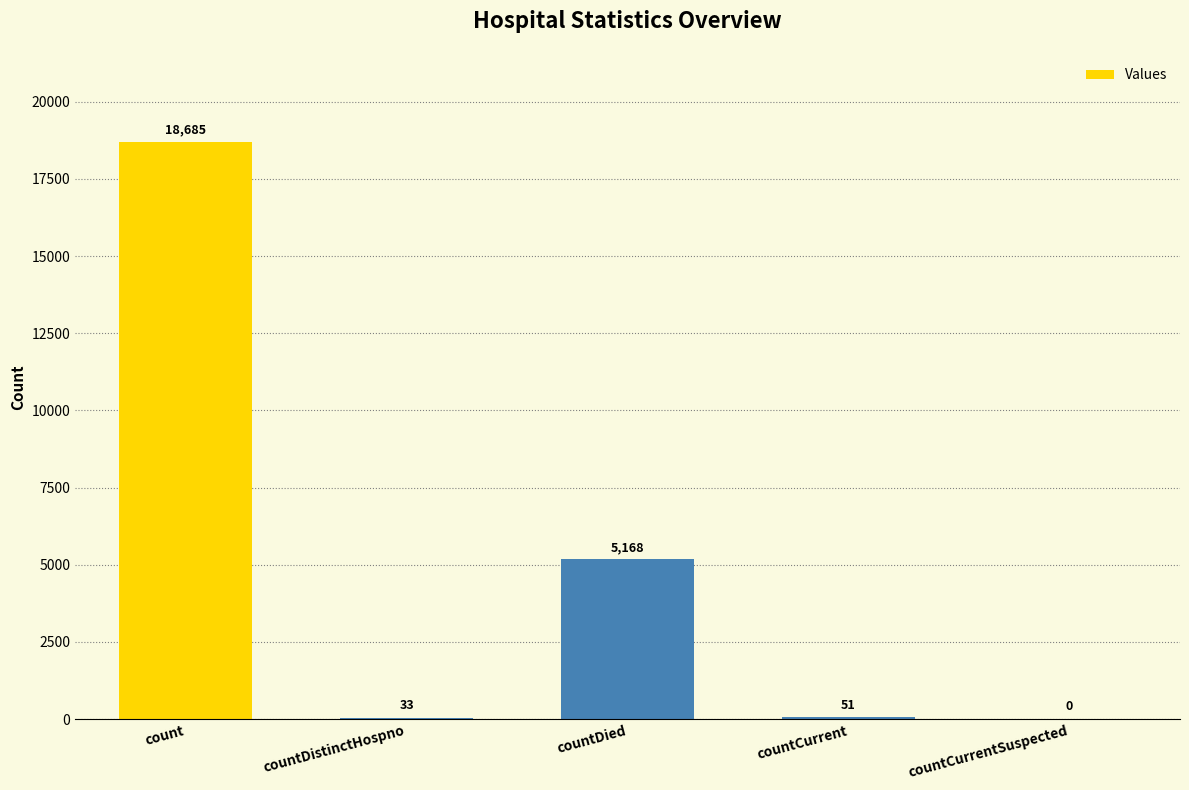

What is the sum of the values at count and countCurrentSuspected?

18685